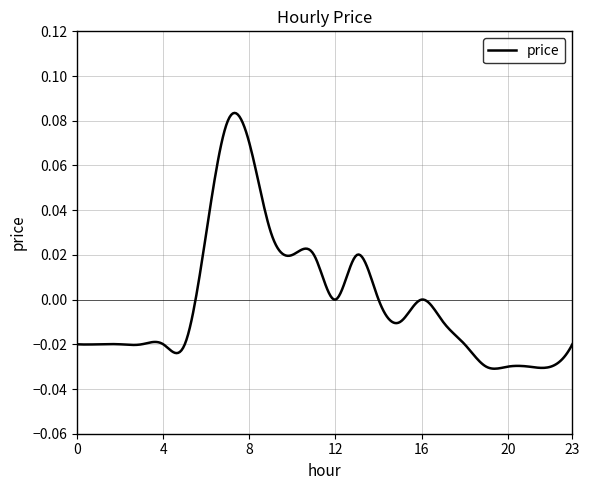

How many lines are shown in the chart?

1